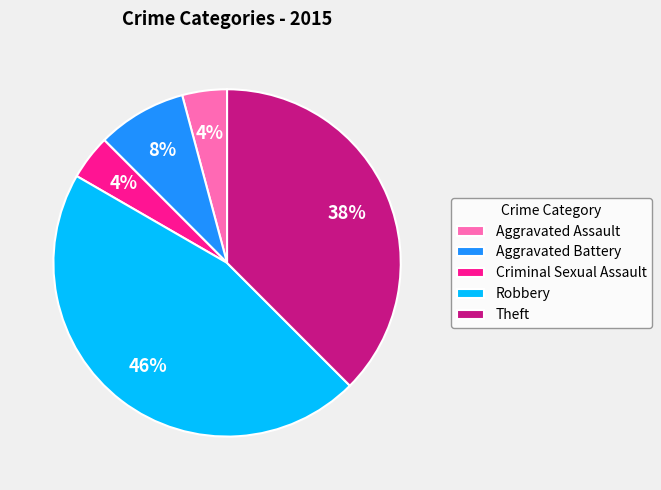

Is there a majority slice in this chart?

No